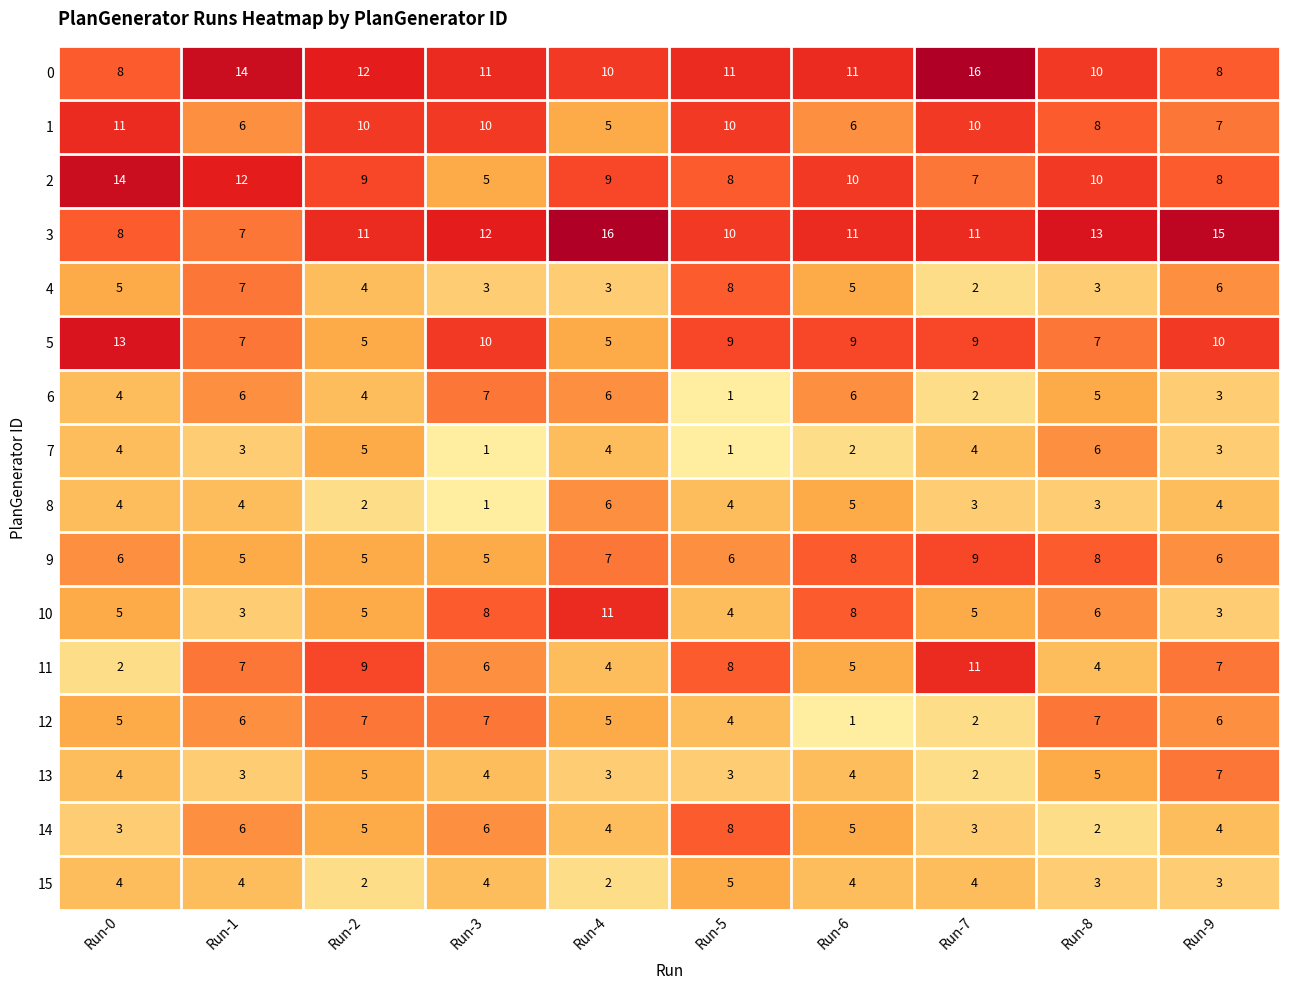

The 0 series shows 8 at Run-9. True or false?

True